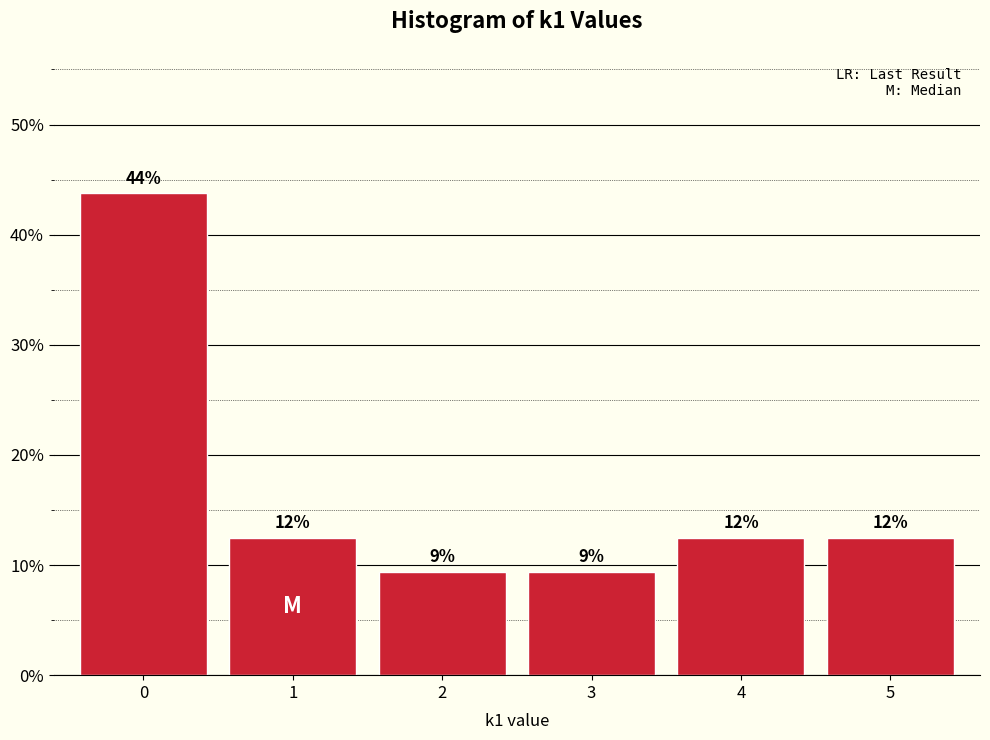

Does the chart contain any negative values?

No